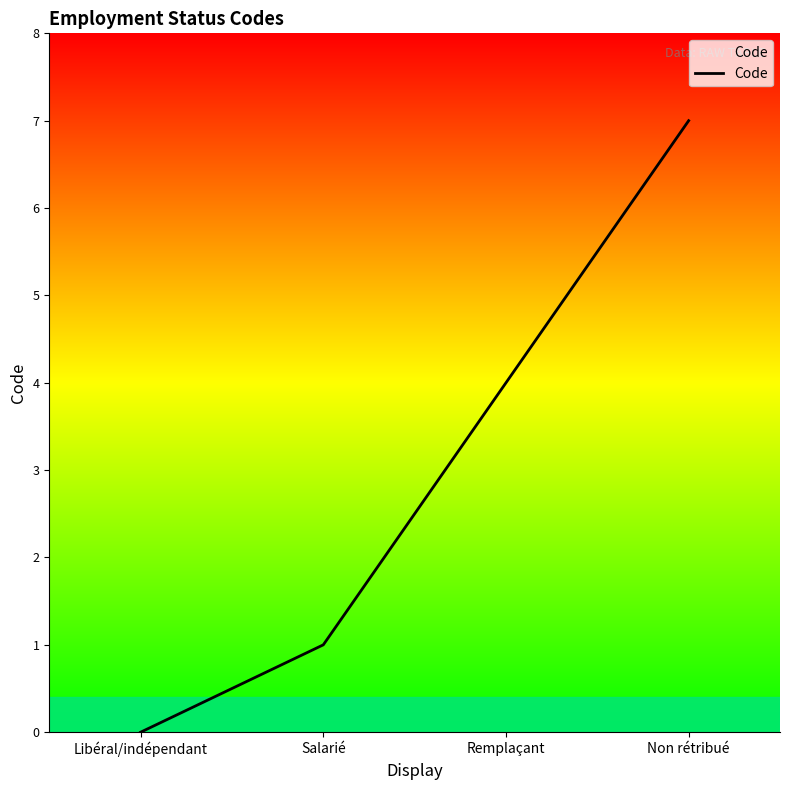

What position from the left is Non rétribué?

4